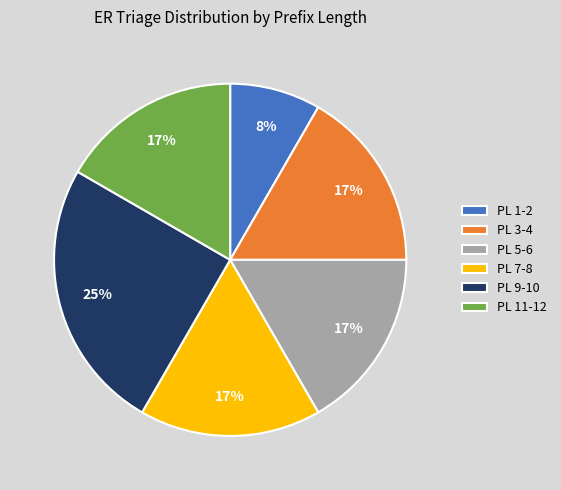

True or false: PL 11-12 accounts for 17% of the total.

True